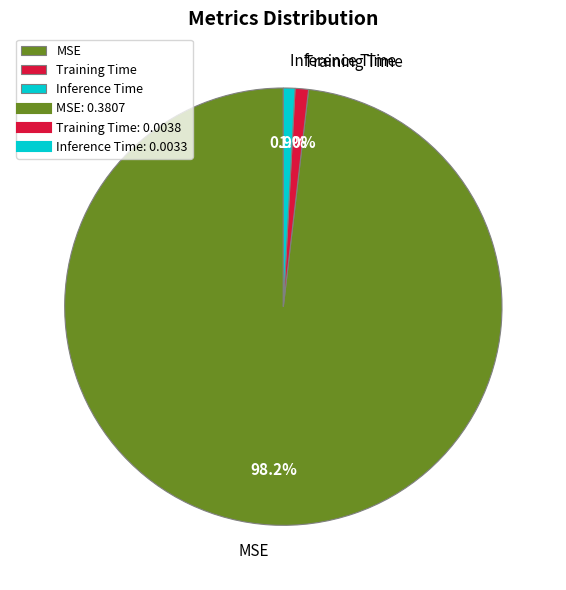

Which slice is the largest?

MSE